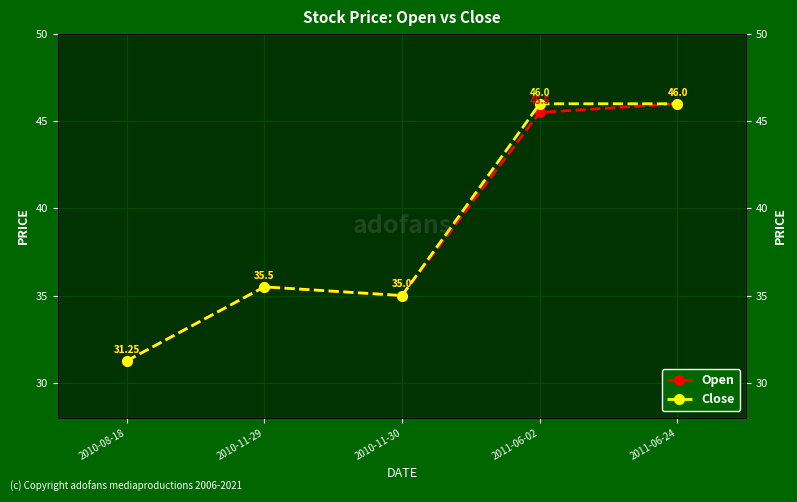

Reading left to right, extract all data points from this chart.

Open: 31.2	35.5	35.0	45.5	46.0
Close: 31.2	35.5	35.0	46.0	46.0